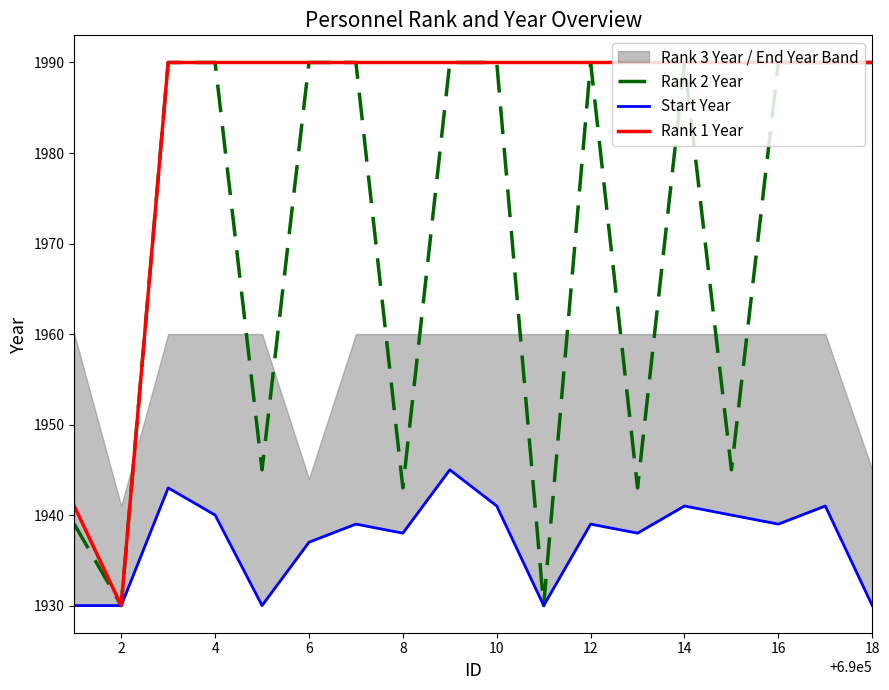

What is the value of the Rank 2 Year point at the 3rd from the left?

1990